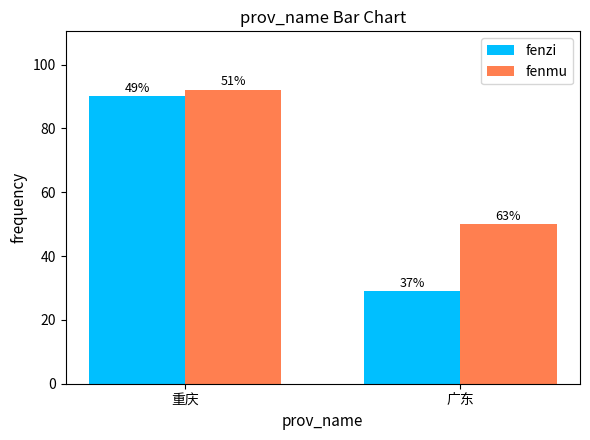

Reading left to right, what are all the values shown in this chart?

fenzi: 90	29
fenmu: 92	50